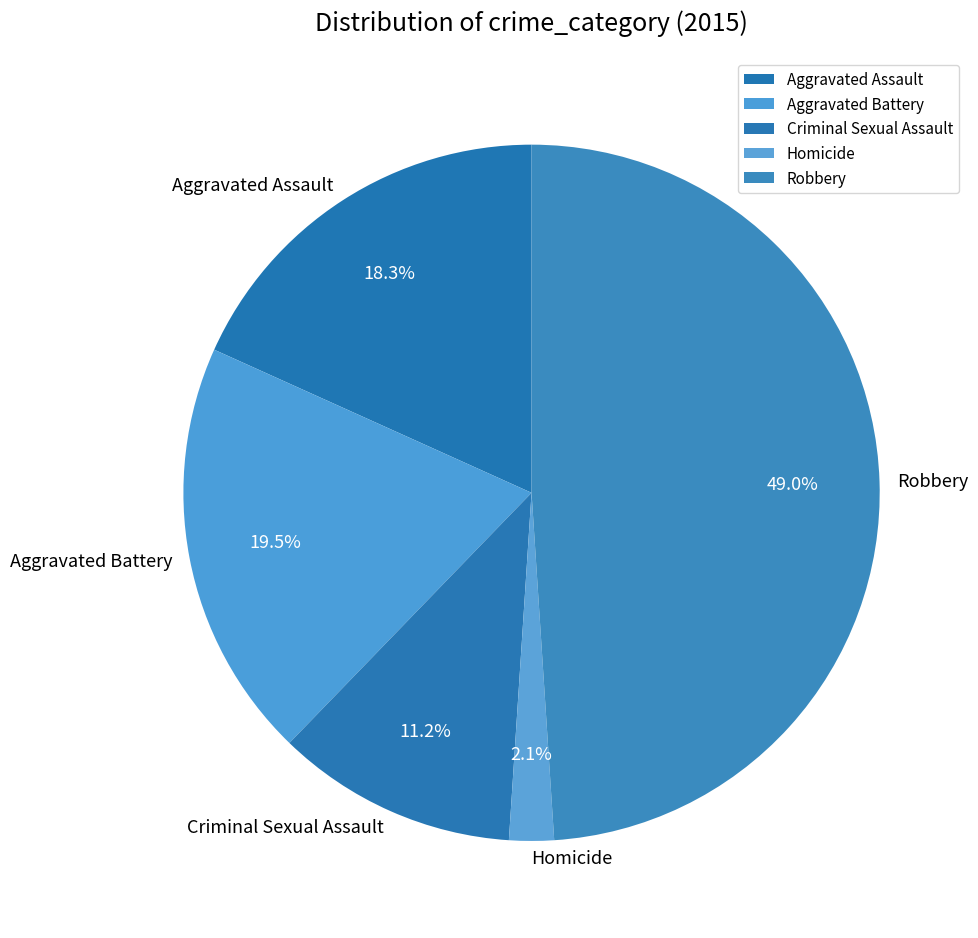

Is there any slice that represents more than half of the pie?

No